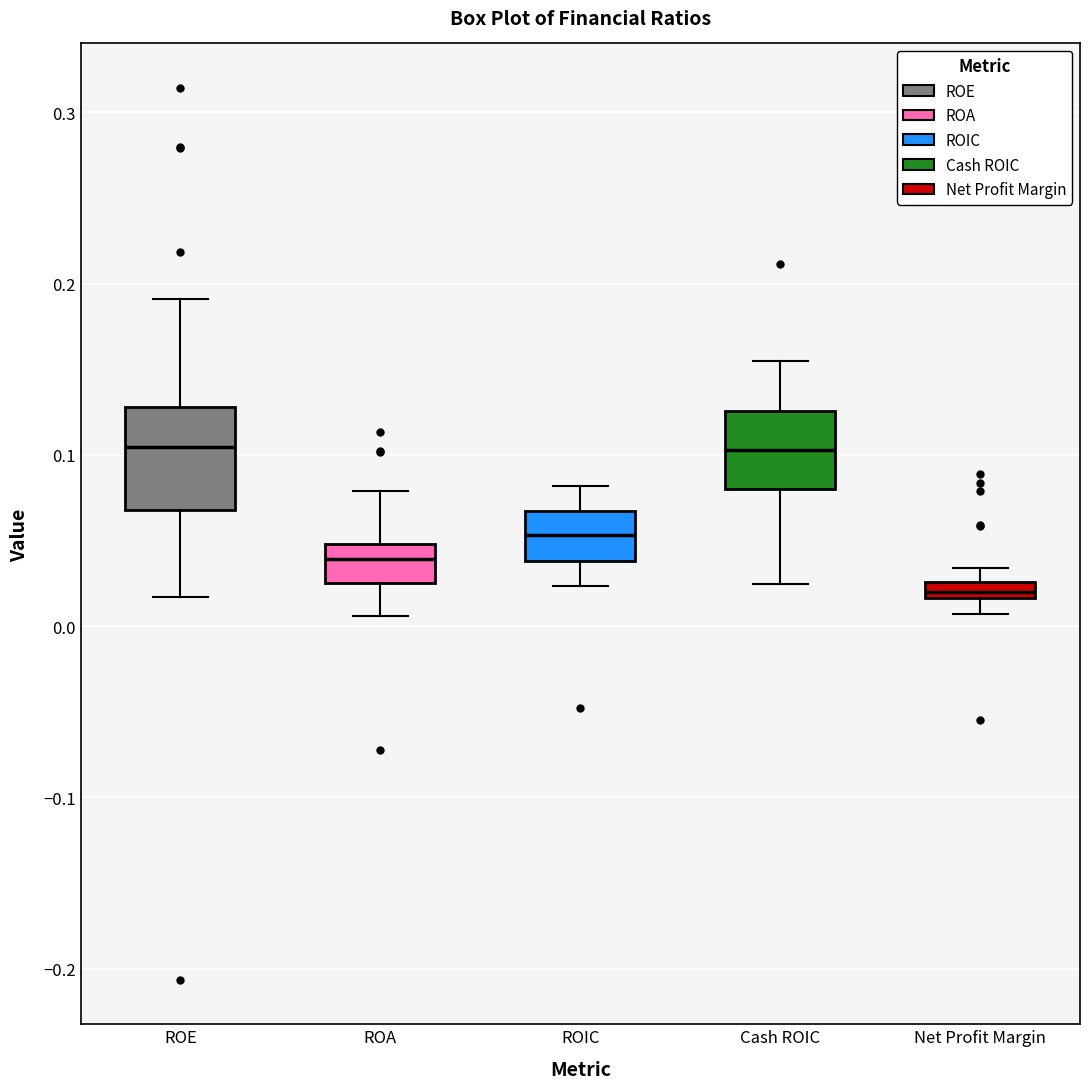

Comparing the boxes themselves (not the whiskers), which one is the tallest?

ROE